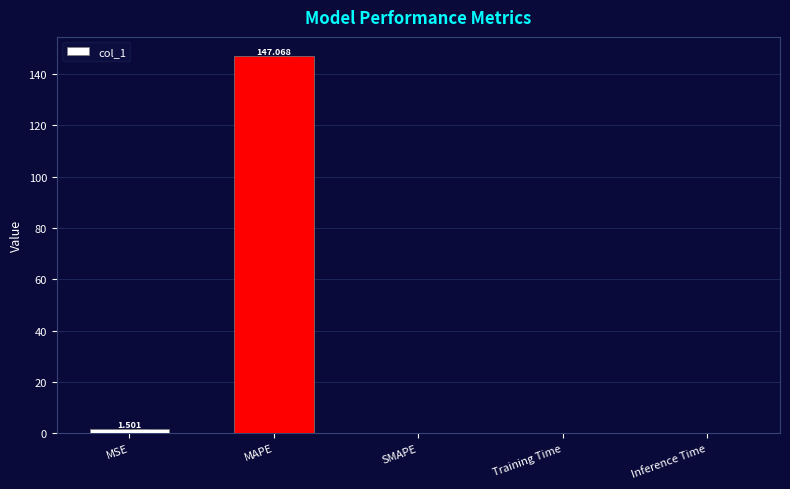

What position from the left is SMAPE?

3